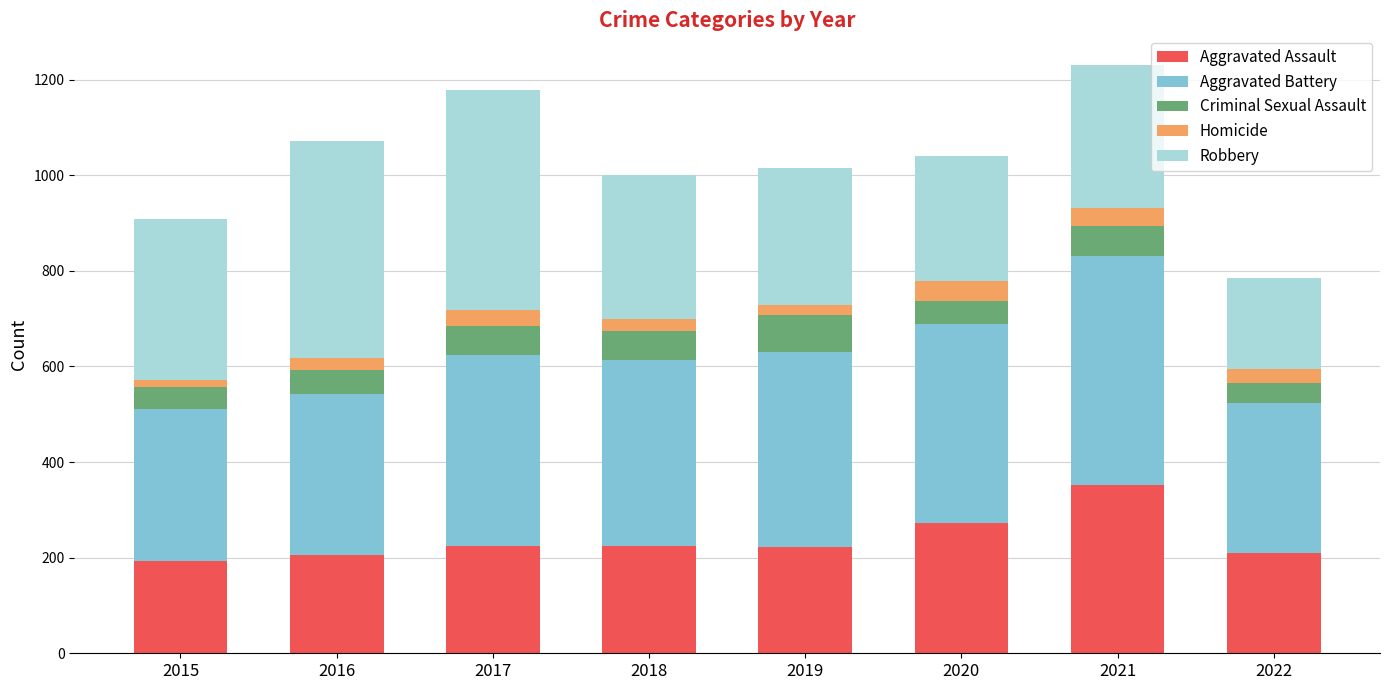

At which label does Aggravated Assault reach its peak?

2021